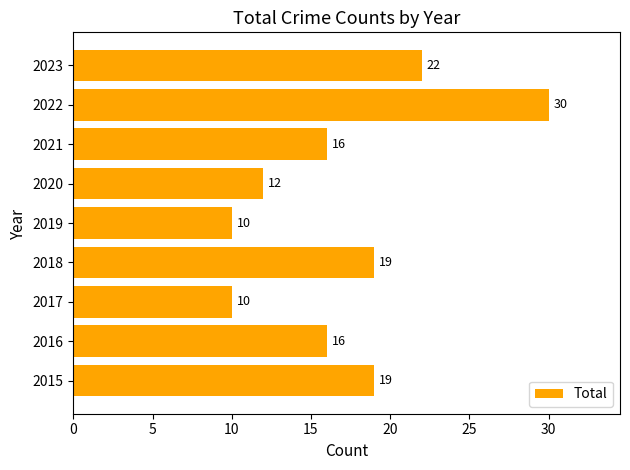

Reading bottom to top, transcribe all the data shown in this chart.

2015=19	2016=16	2017=10	2018=19	2019=10	2020=12	2021=16	2022=30	2023=22